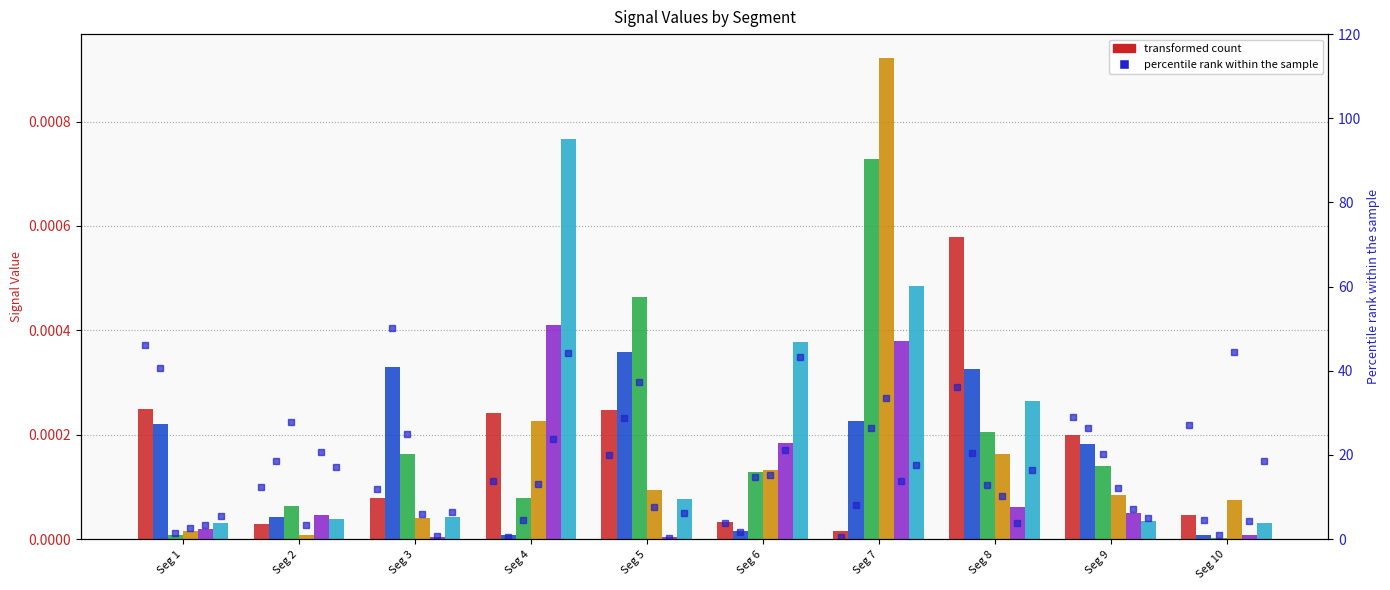

Which series changed the most between Seg 2 and Seg 4?

Signal_Value_6